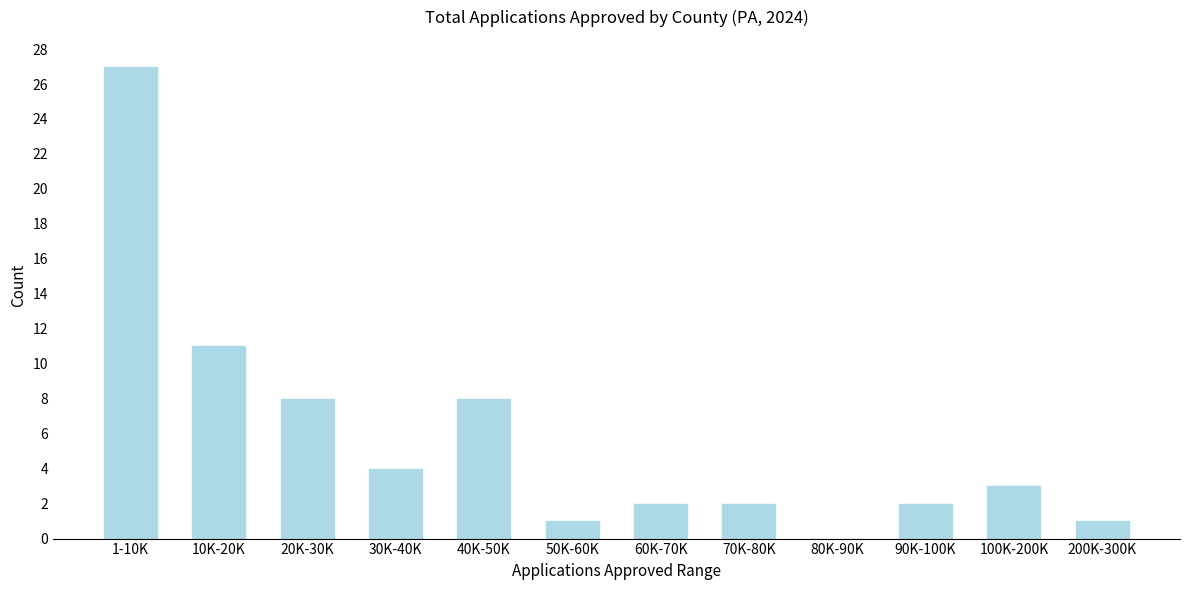

Is it true that the value at 70K-80K is 4?

False